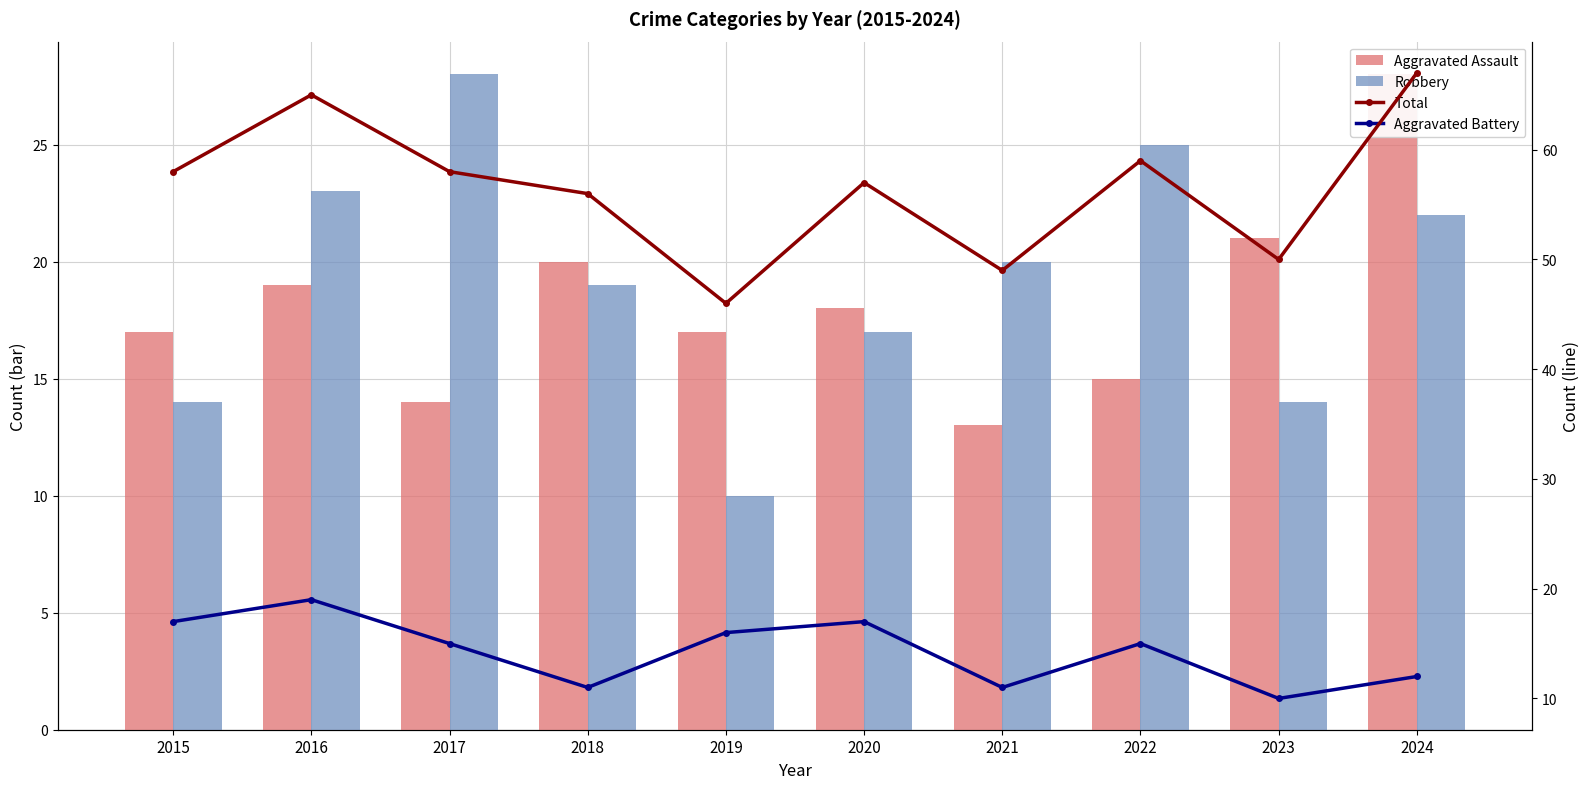

Does the chart contain any negative values?

No